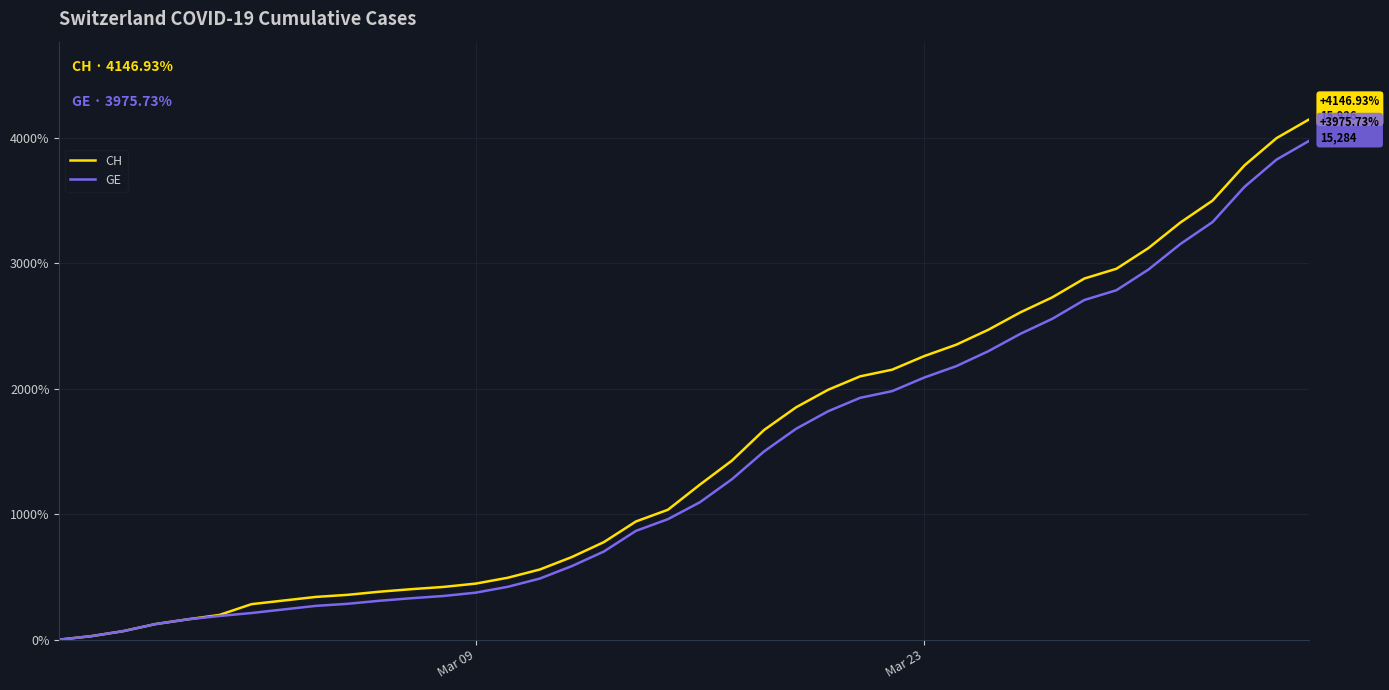

What is the maximum value for GE?

3975.7